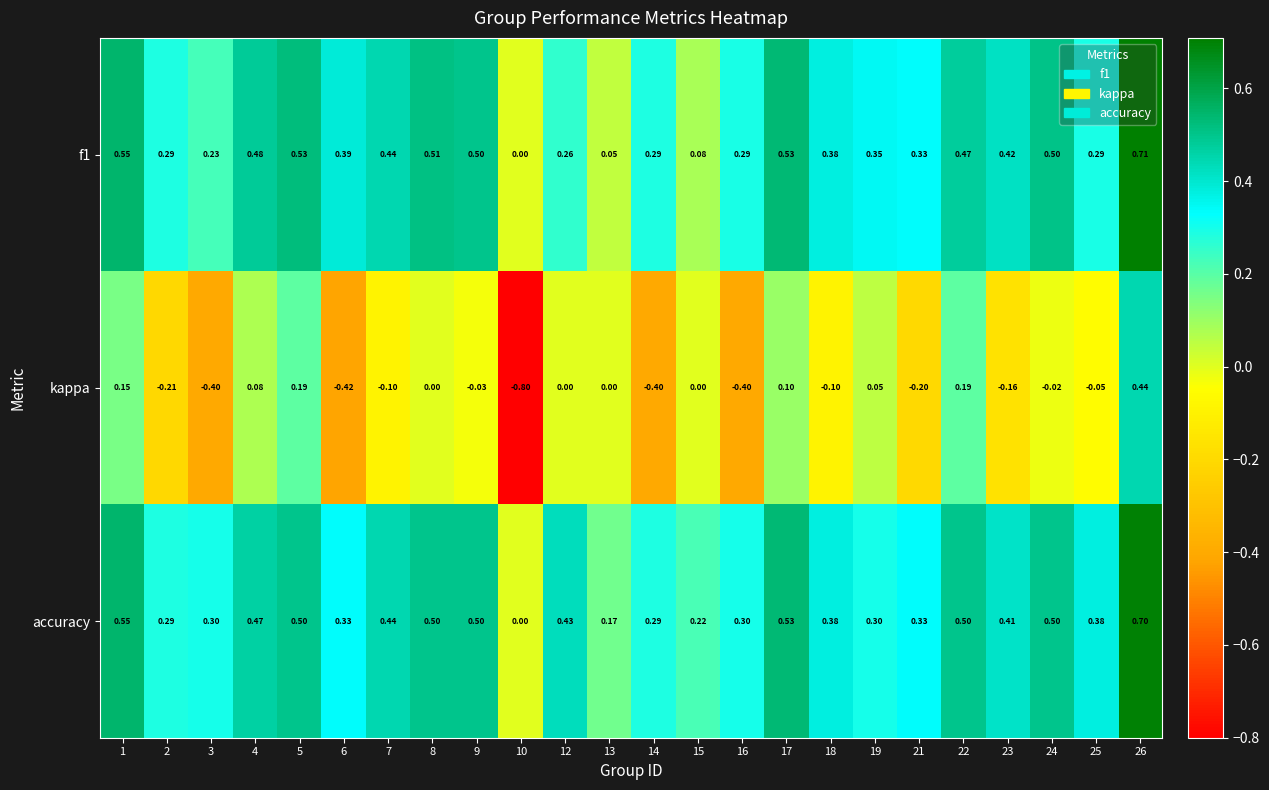

Which series has the widest spread of values?

kappa